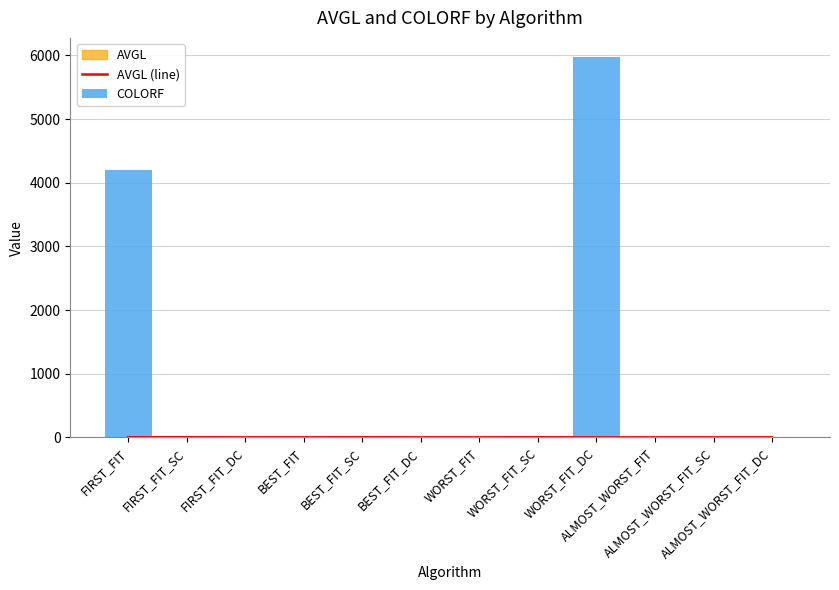

What is the label of the 4th bar from the left?

BEST_FIT